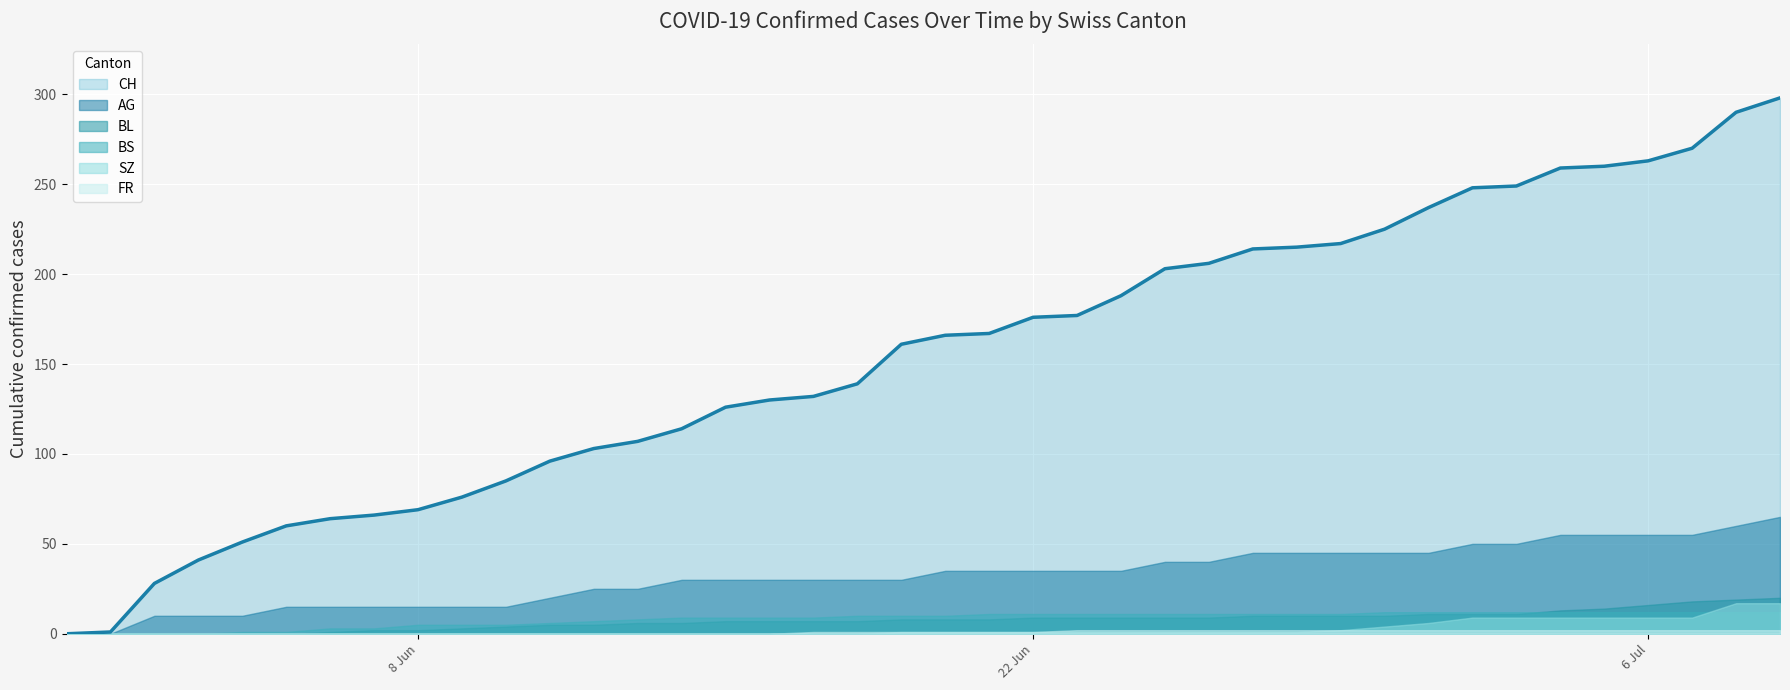

What is the difference between the second highest and second lowest values in the SZ series?

17